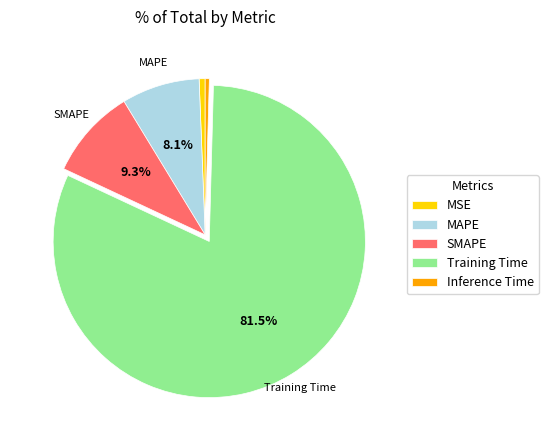

Count the number of slices in the pie.

5